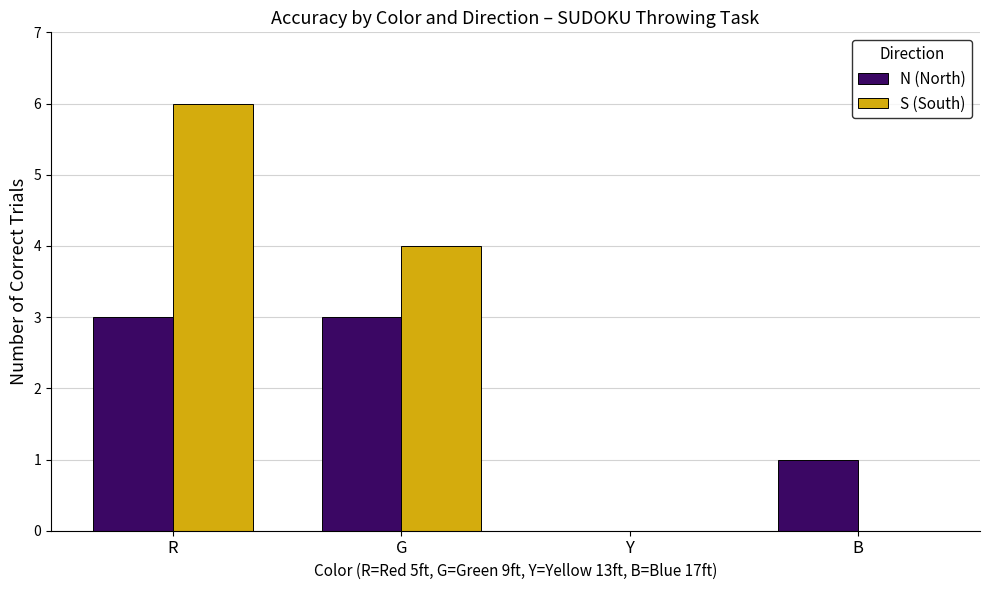

True or false: N (North) has a value of 3 at R.

True